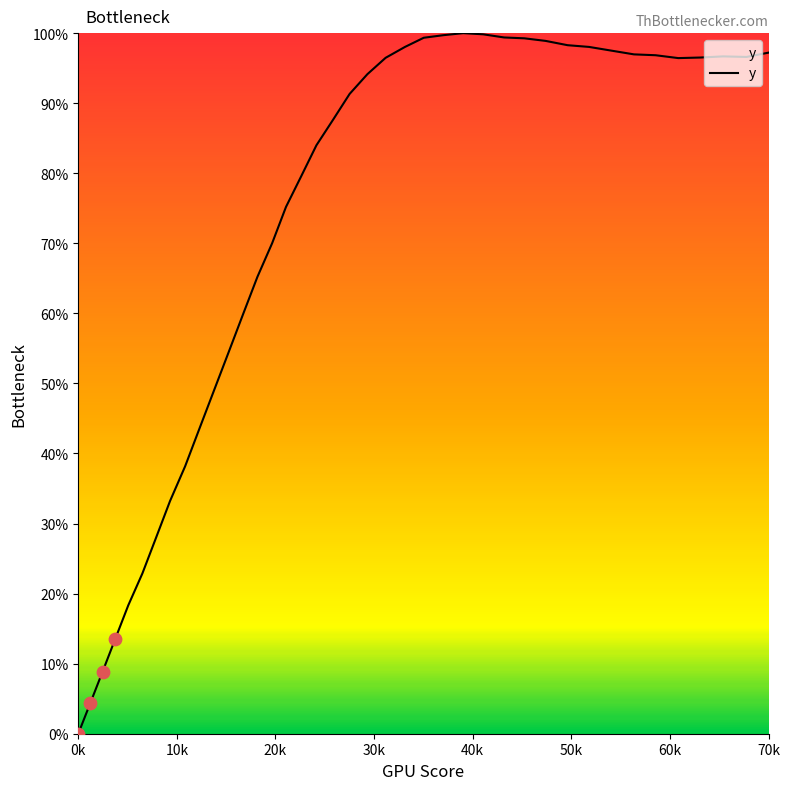

What is the difference between the maximum and minimum values?

100.0